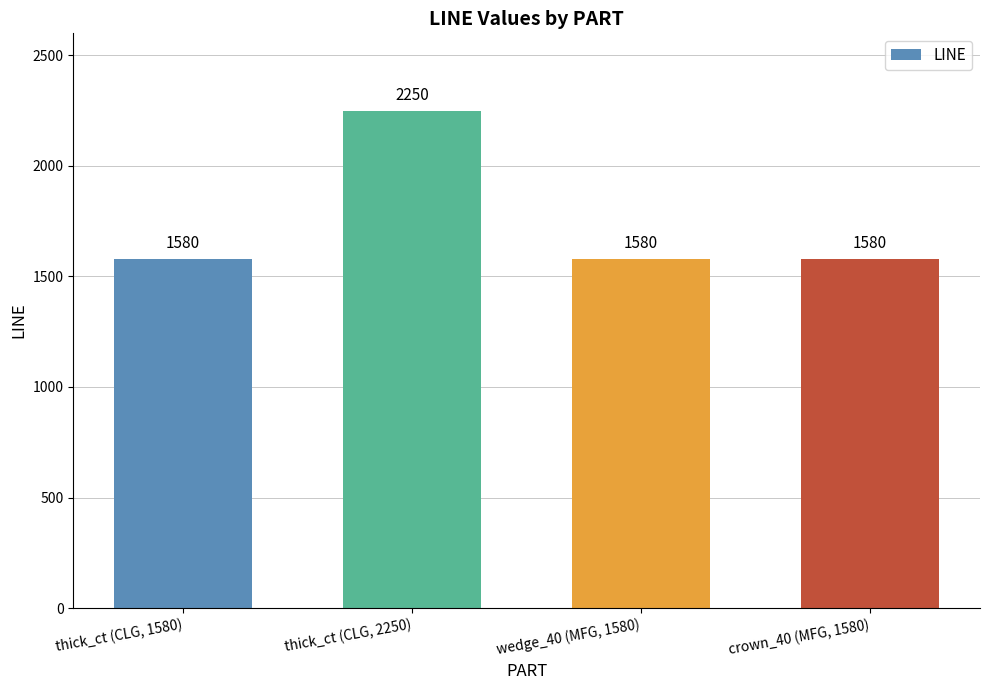

What position from the left is thick_ct (CLG, 2250)?

2